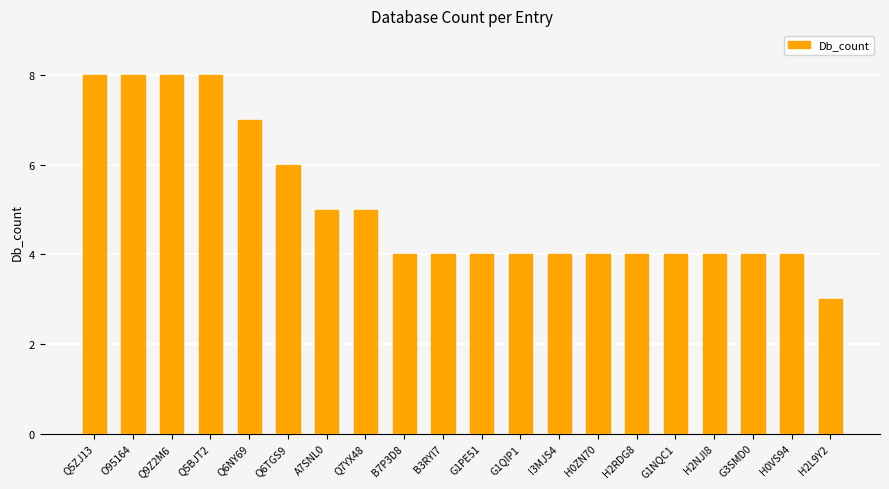

At which category does the chart reach its minimum across all series?

H2L9Y2